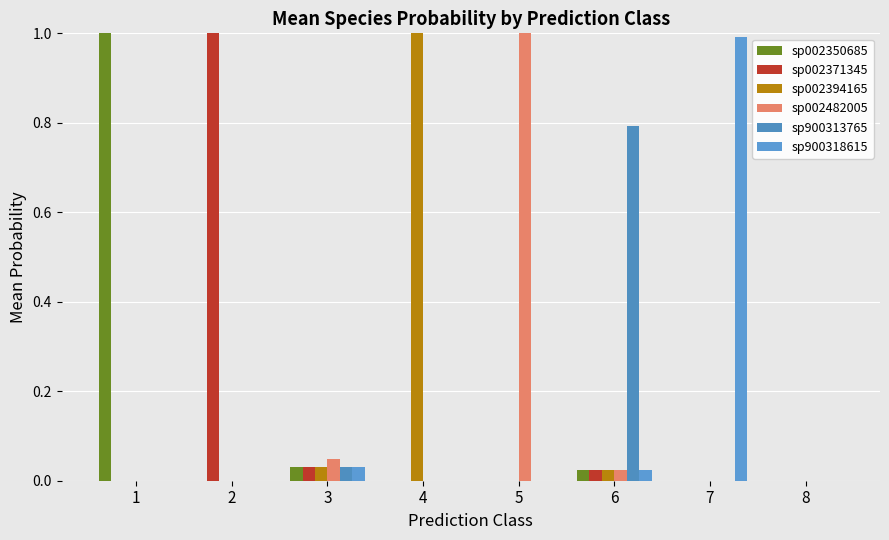

Are the bars grouped side by side (vs. stacked)?

Yes